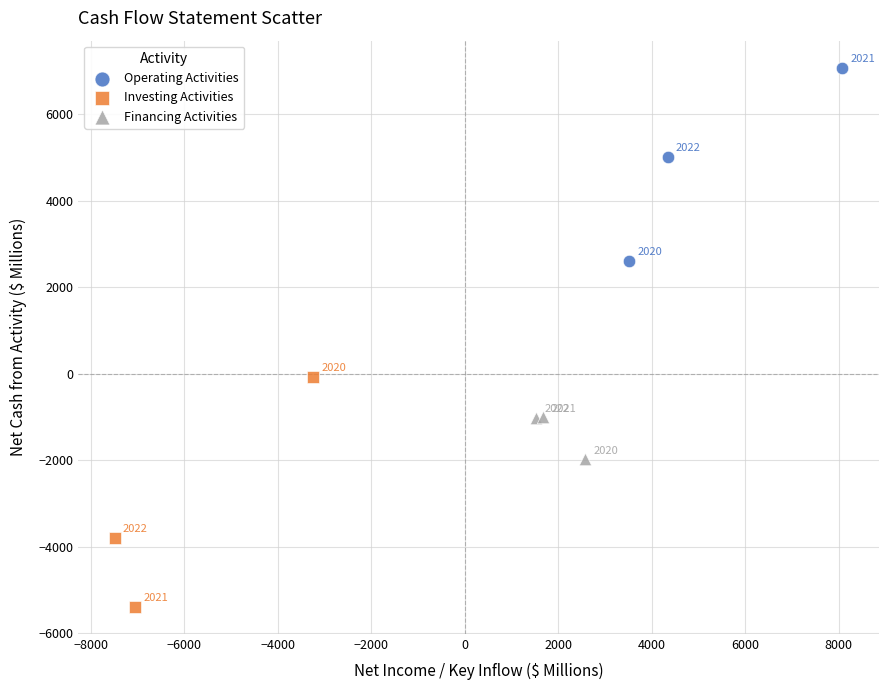

Which series contains the lowest Y value?

Investing Activities